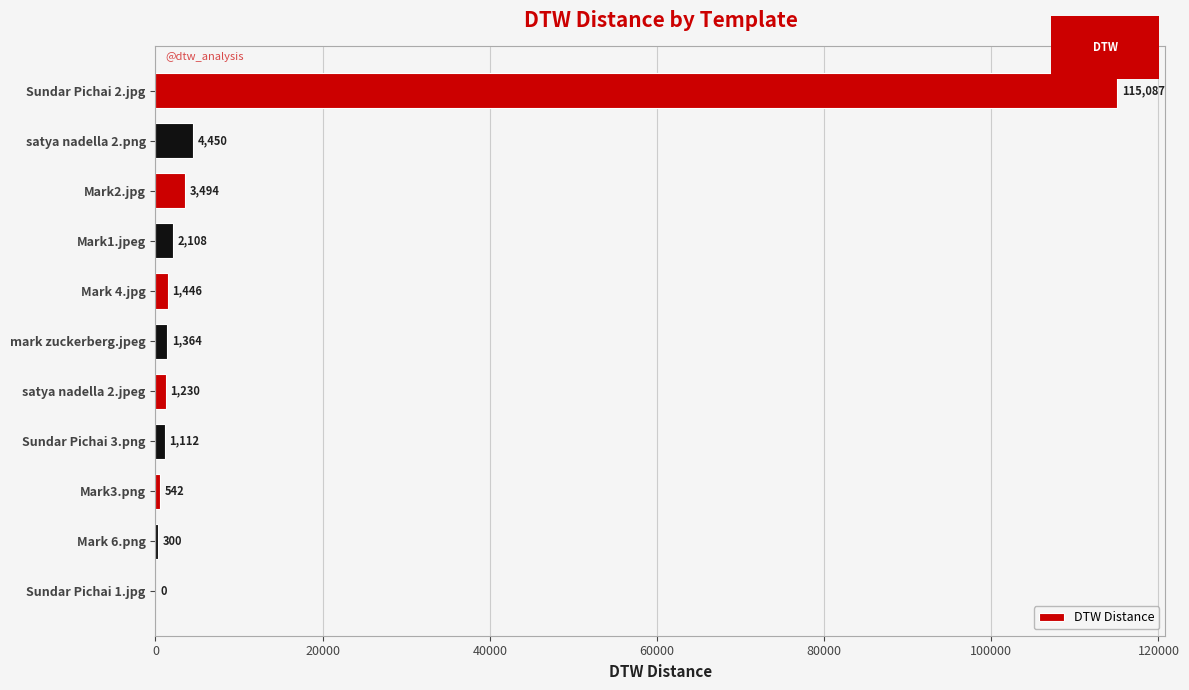

Reading top to bottom, list all the values displayed in this chart.

Sundar Pichai 2.jpg=115087	satya nadella 2.png=4450	Mark2.jpg=3494	Mark1.jpeg=2108	Mark 4.jpg=1446	mark zuckerberg.jpeg=1364	satya nadella 2.jpeg=1230	Sundar Pichai 3.png=1112	Mark3.png=542	Mark 6.png=300	Sundar Pichai 1.jpg=0